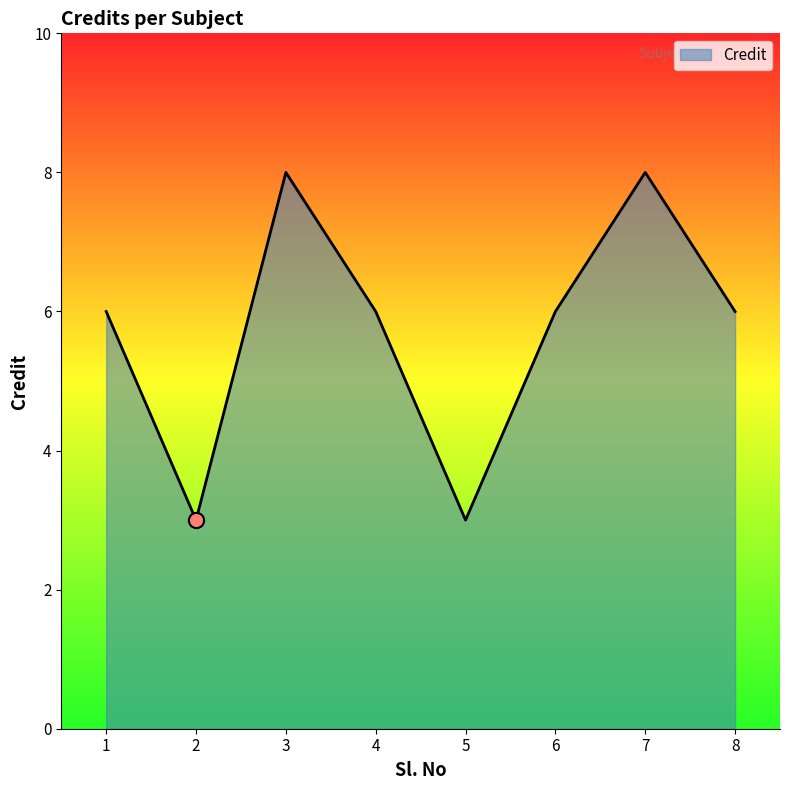

What is the change in value from 5 to 7?

+5